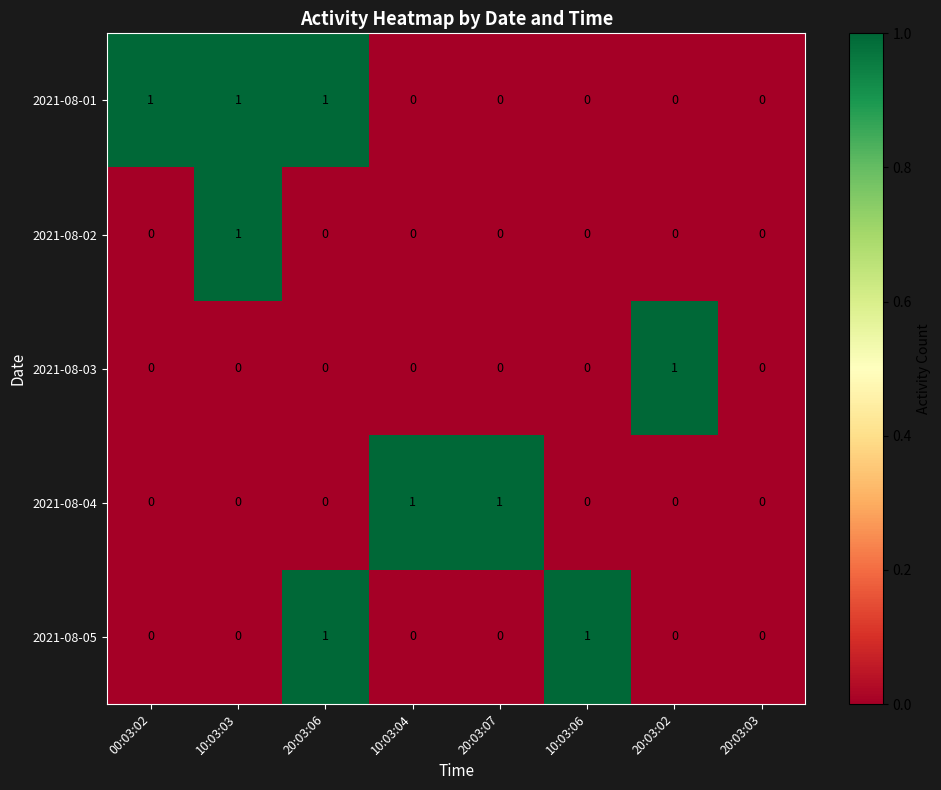

The value of 2021-08-04 at 10:03:04 is 0. True or false?

False